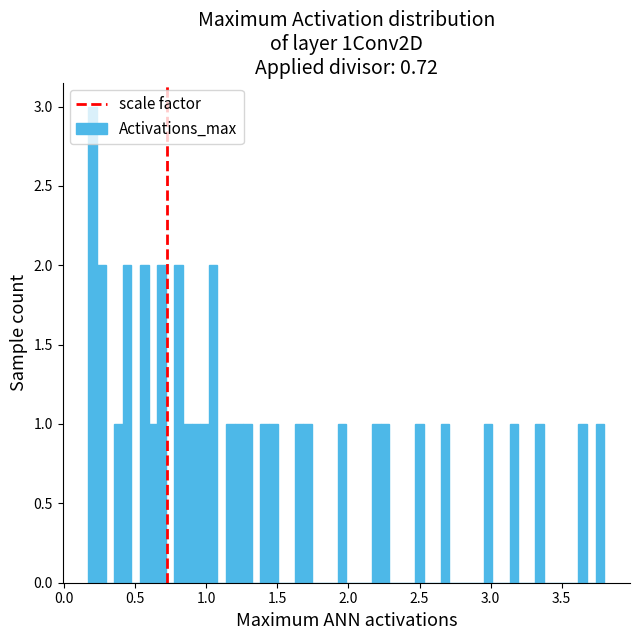

Around what value on the x-axis is the tallest bar? Give the approximate position of its centre, as read against the axis.

0.20